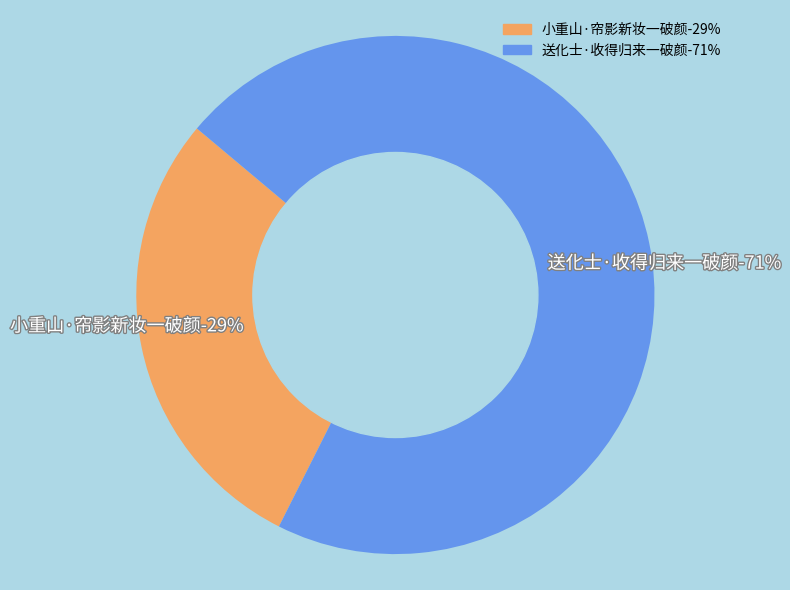

To the nearest percent, what percentage of the pie is 送化士·收得归来一破颜?

71%